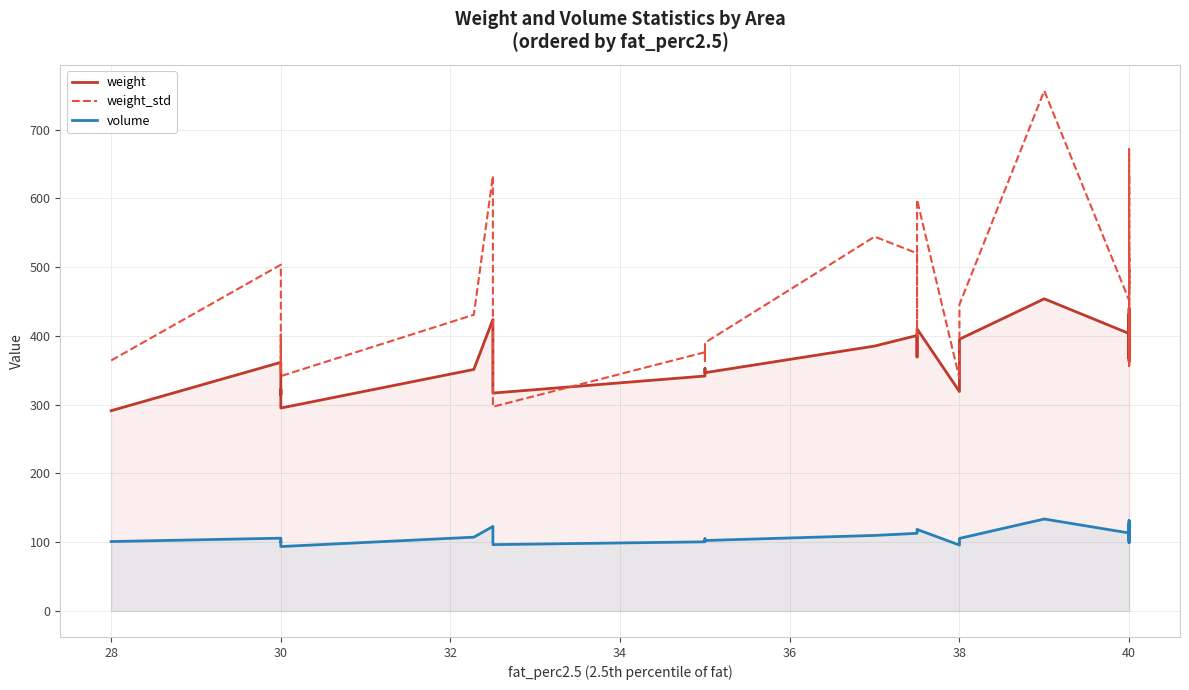

The volume series shows 67.7 at 38. True or false?

False